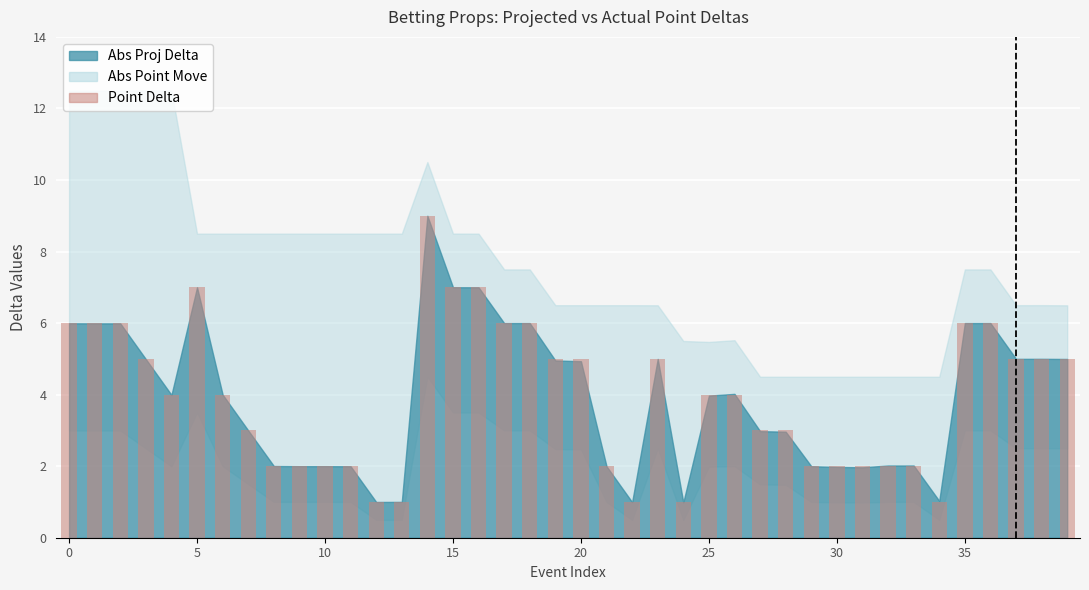

What is the value of the 21st bar from the left?

5